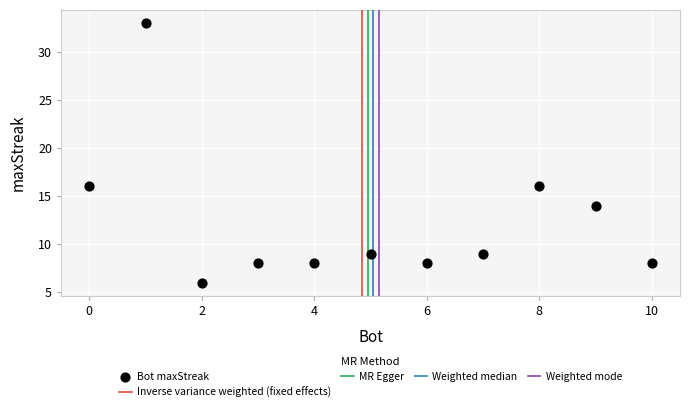

What is the range of Y values (max minus min)?

27